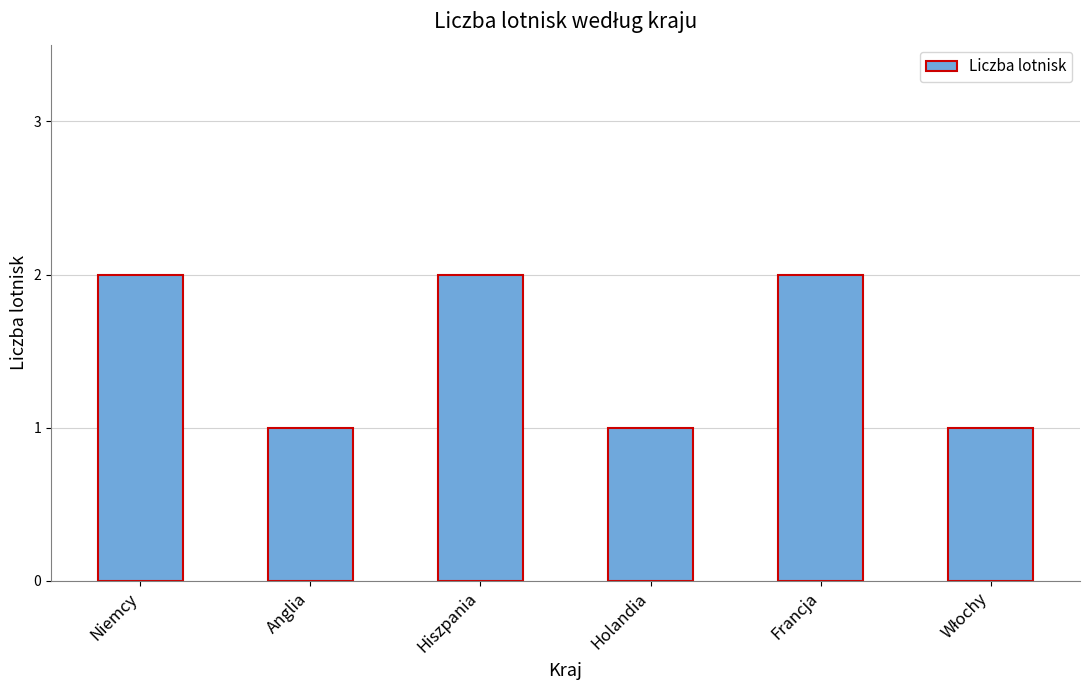

Read the value at Anglia.

1